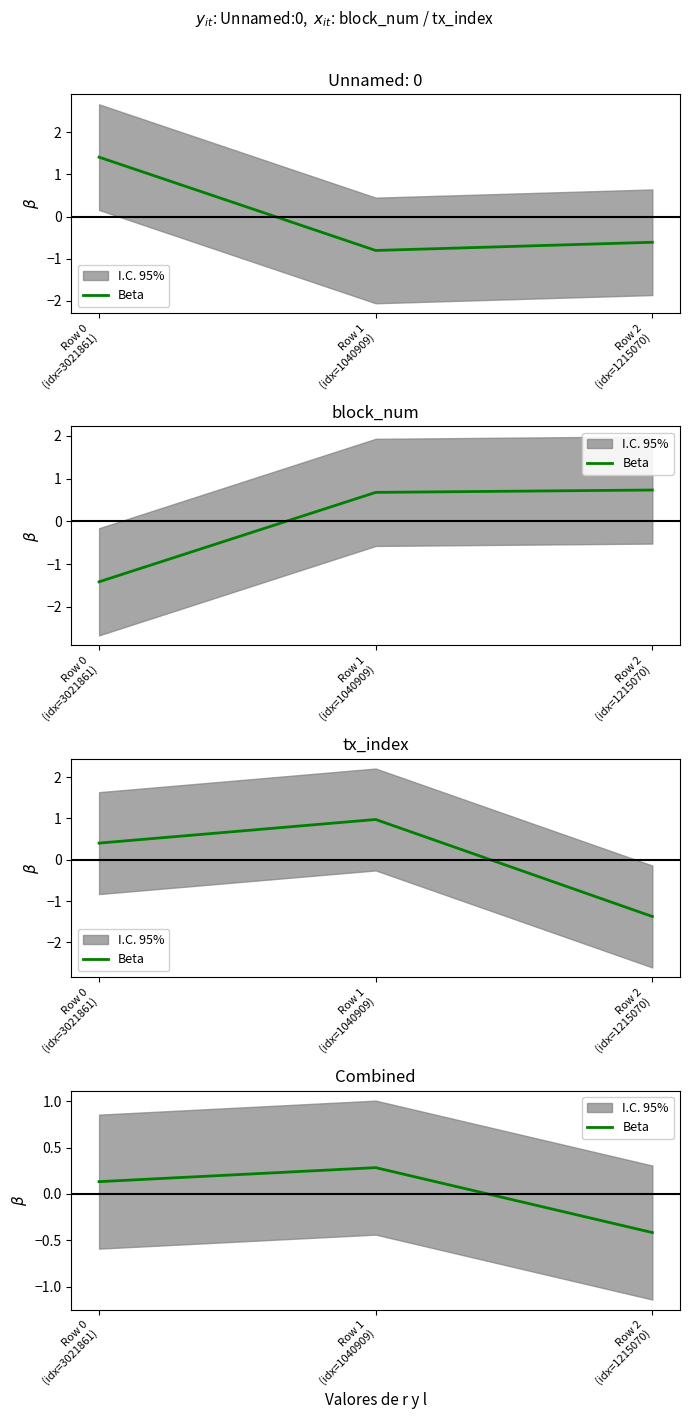

What is the label of the 3rd point from the right?

Row 0
(idx=3021861)